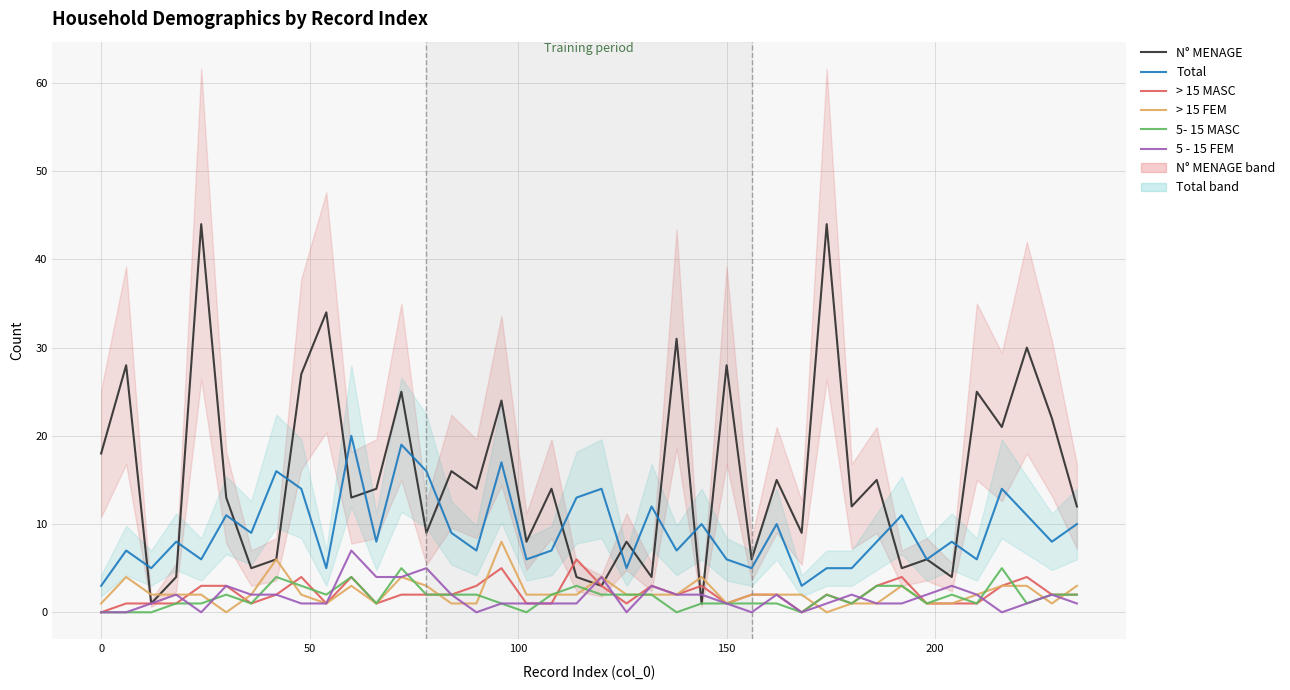

True or false: 5- 15 MASC has more than 2 interior local peaks.

True